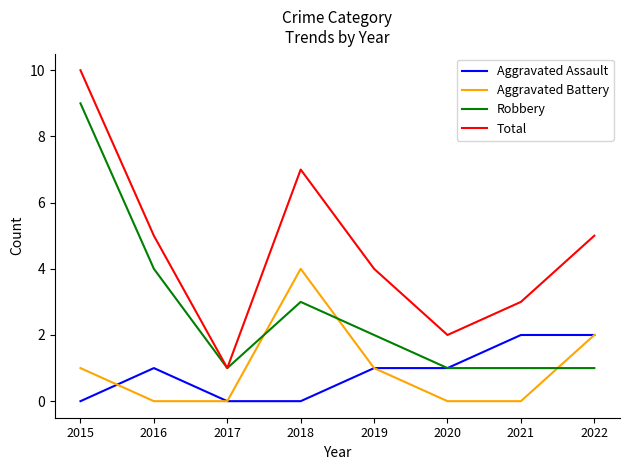

What is the greatest value displayed?

10